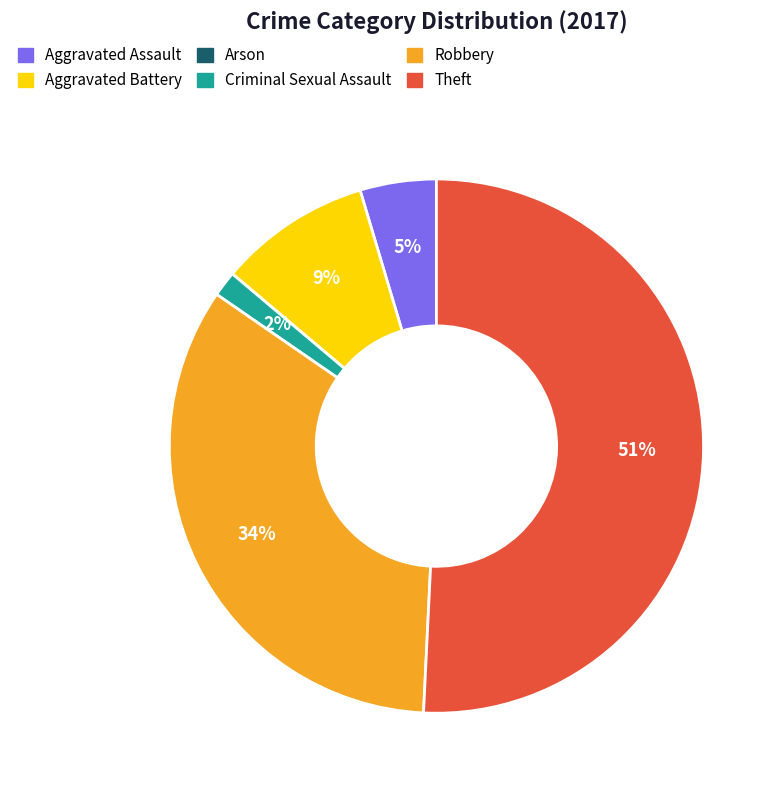

What percentage is the Aggravated Battery slice, to the nearest percent?

9%